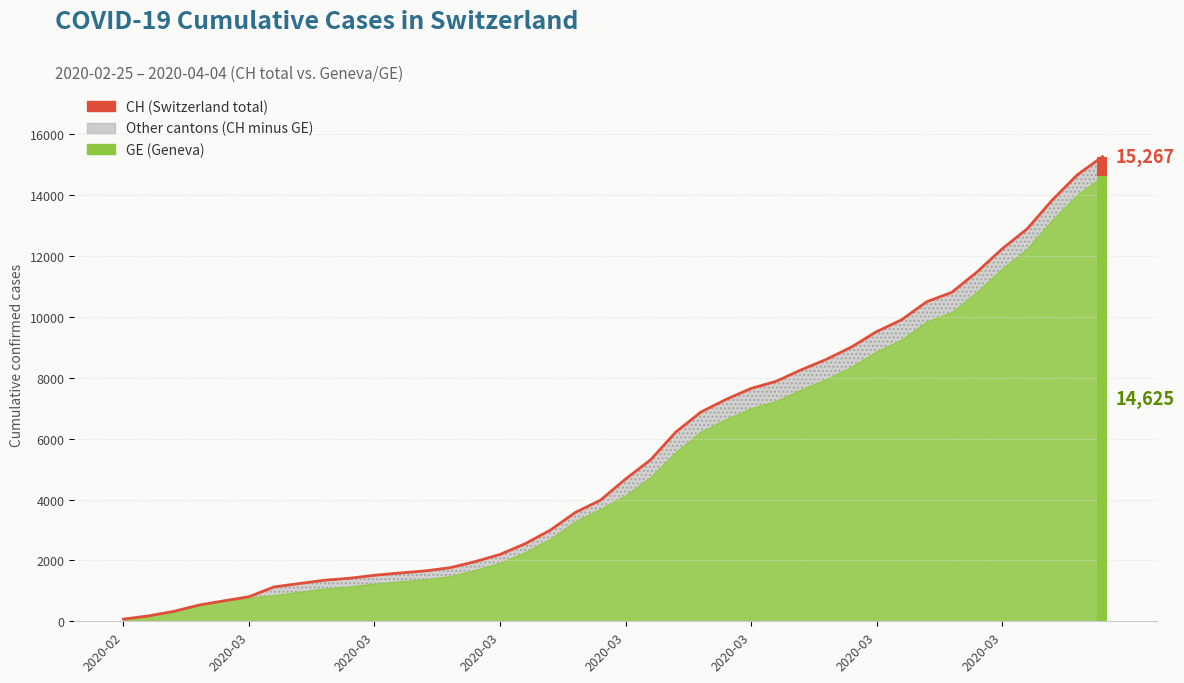

What is the value of the 20th bar from the left?

3979